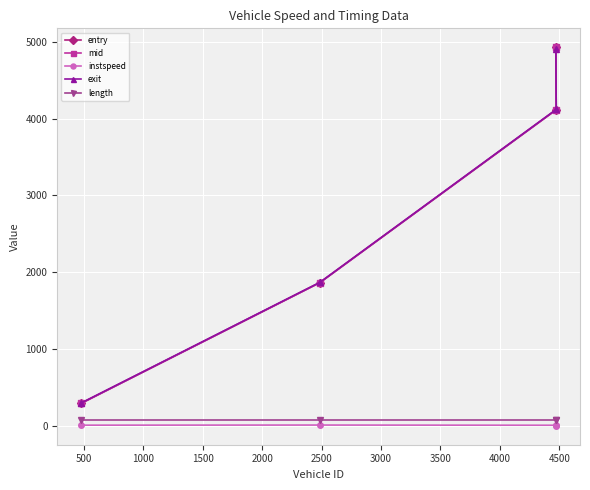

What is the highest value of the entry series?

4924.2